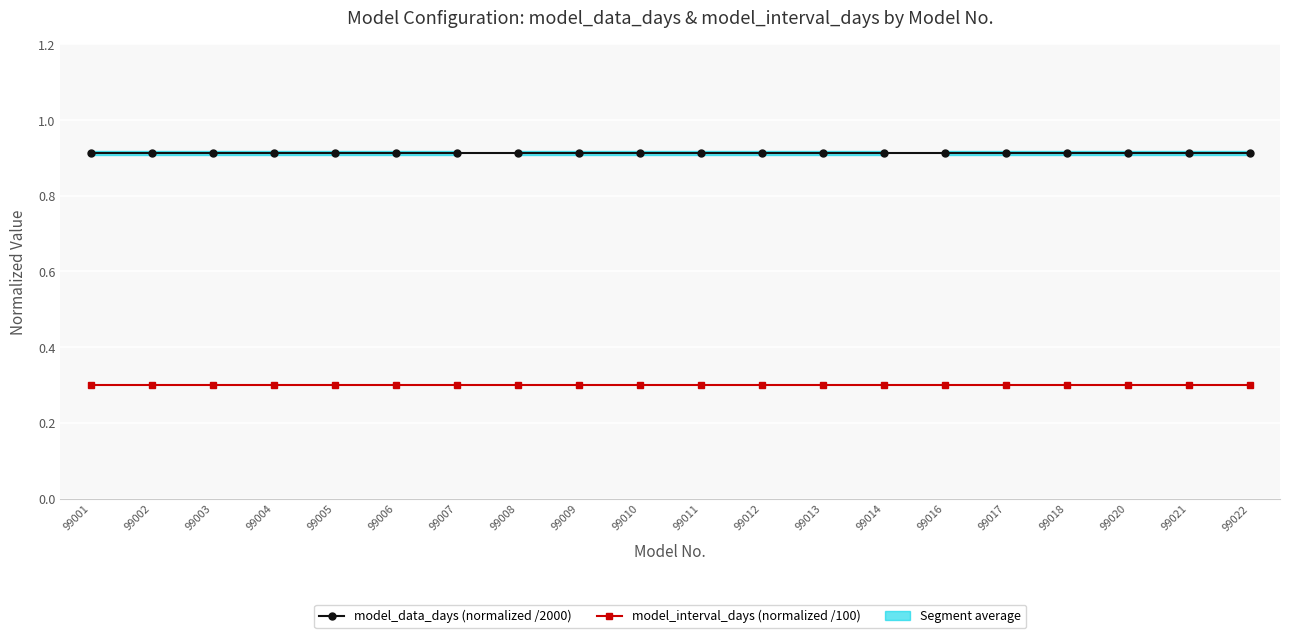

The model_interval_days (normalized /100) series shows 0.3 at 99001. True or false?

True